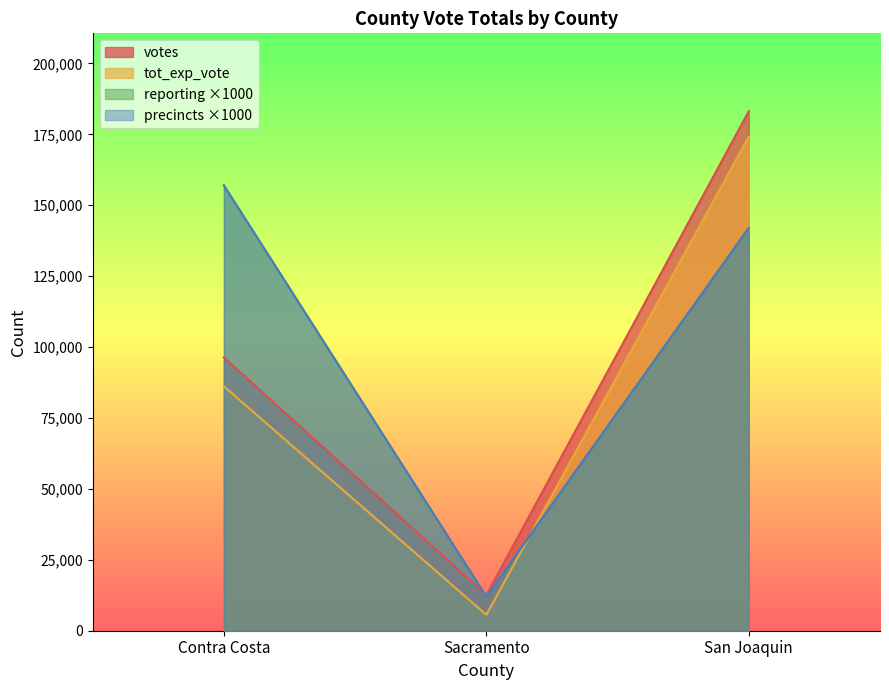

What is the value of the tot_exp_vote point at the 3rd from the left?

174211